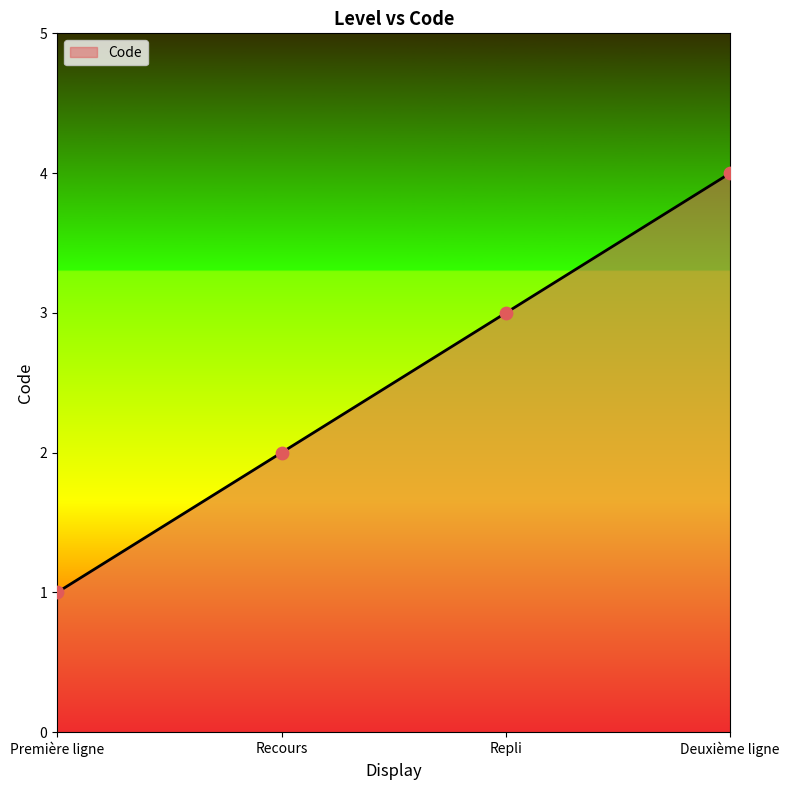

What is the change in value from Recours to Deuxième ligne?

+2